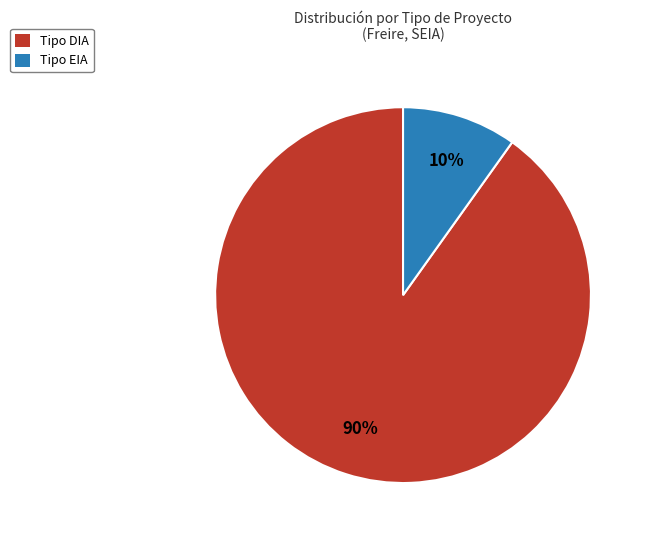

Is there a majority slice in this chart?

Yes